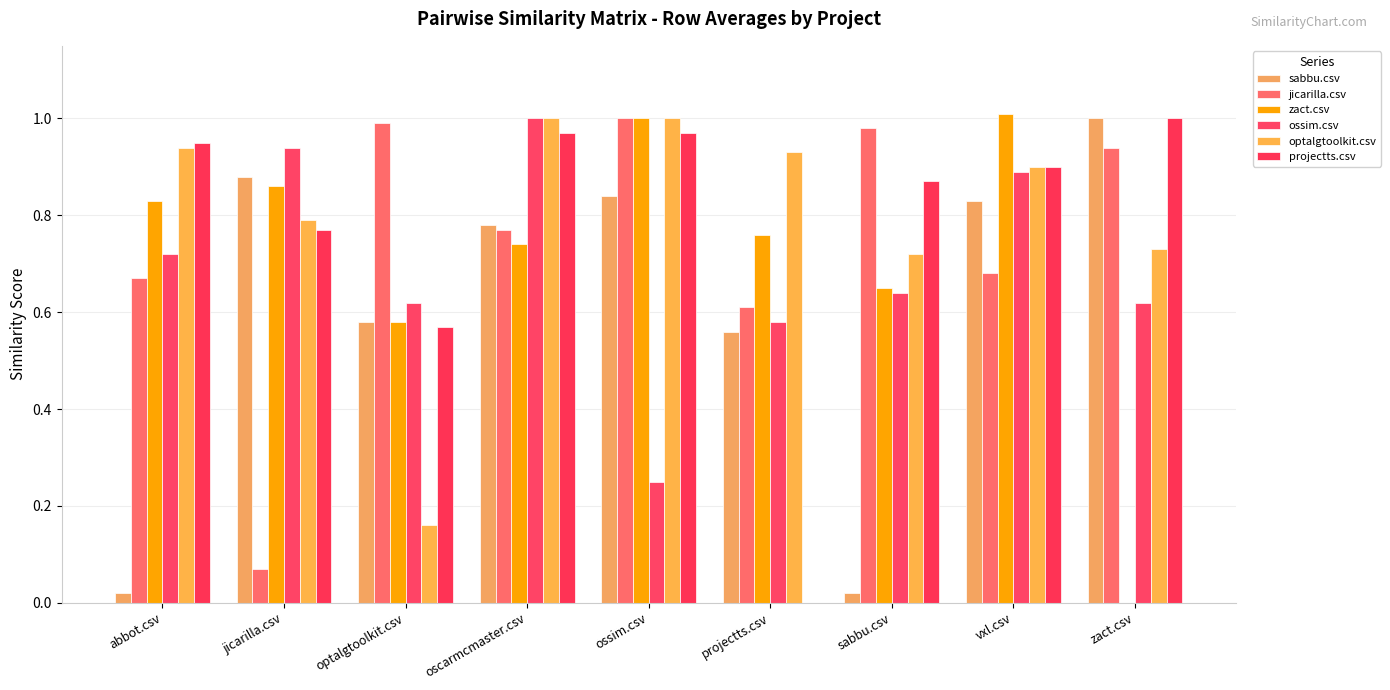

What is the difference between the highest and lowest values at abbot.csv?

0.9